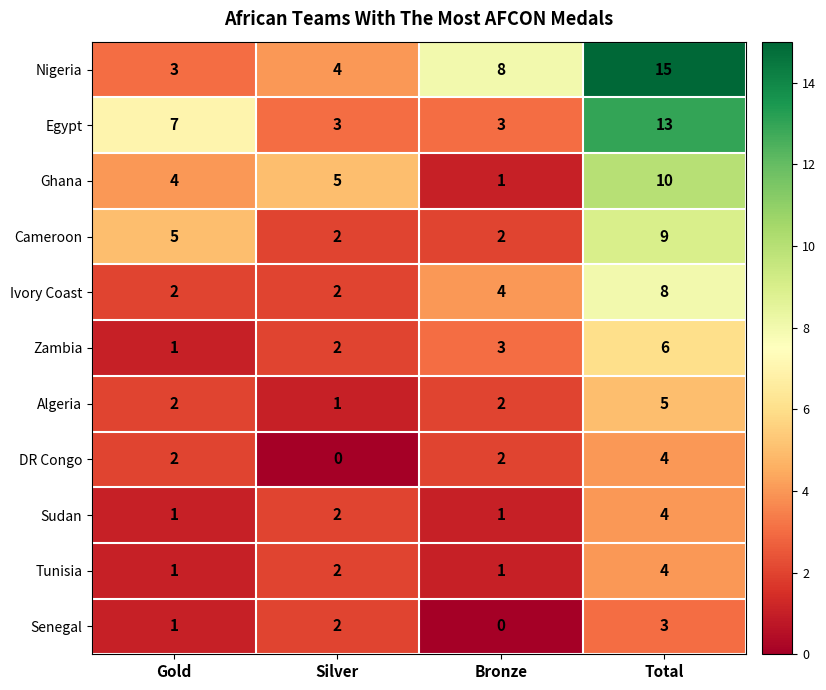

Count the number of categories in the chart.

4